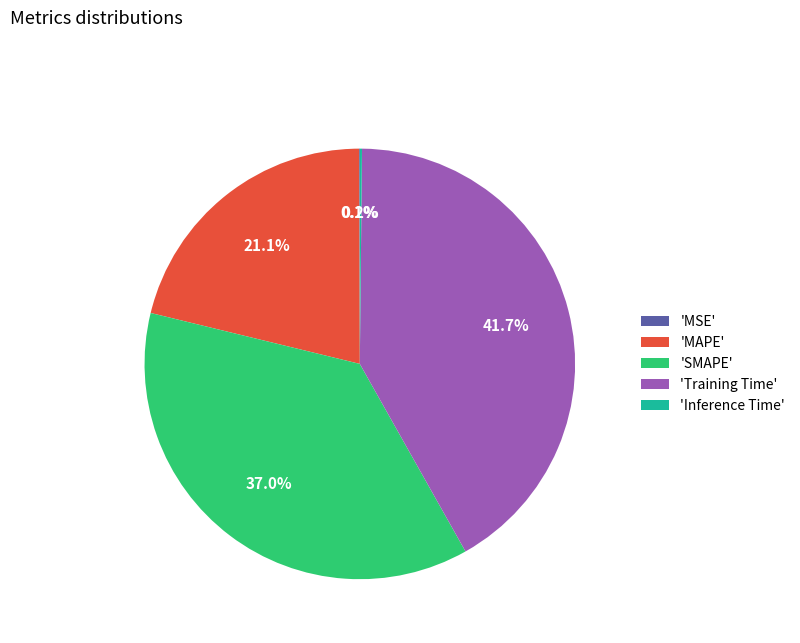

Is the sum of 'SMAPE' and 'Training Time' greater than half?

Yes